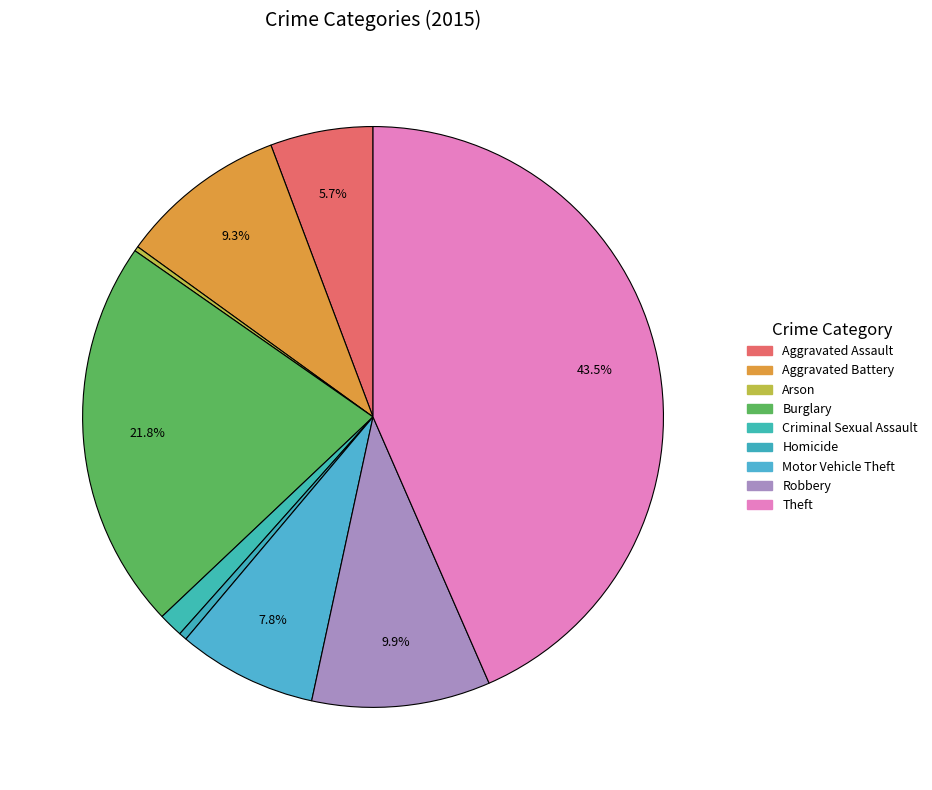

To the nearest percent, what portion does Robbery represent?

10%